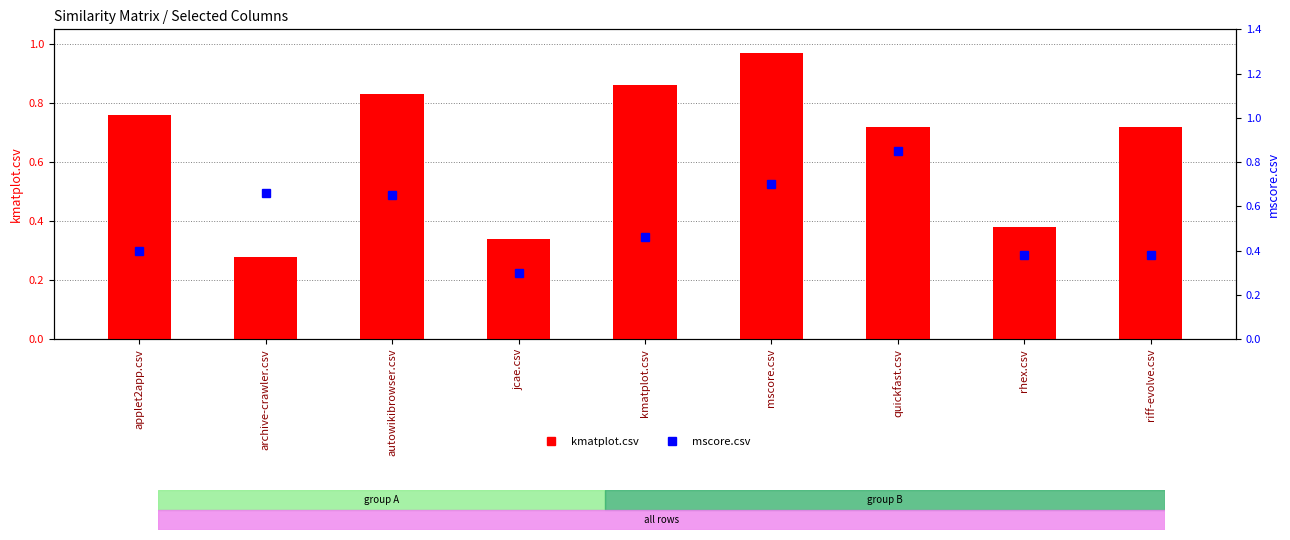

How many groups of bars are there?

9